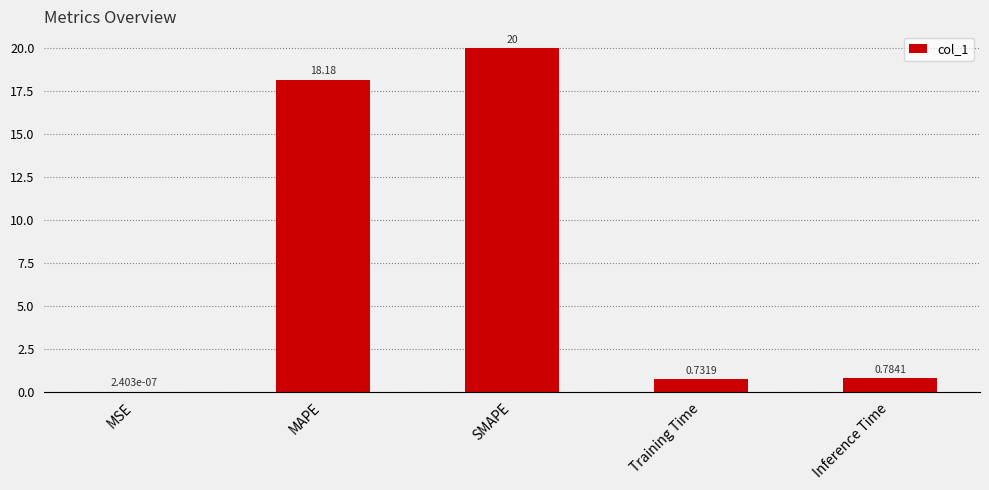

True or false: the data shows 28.0 at MAPE.

False